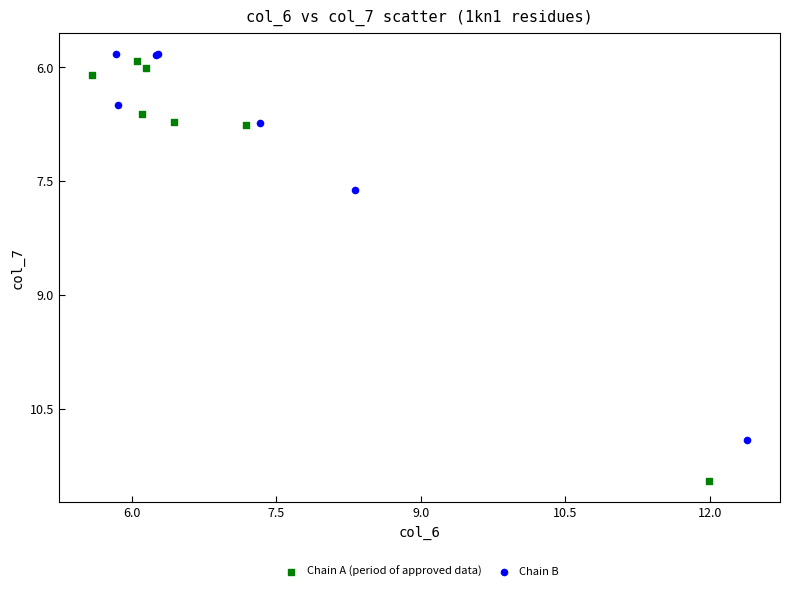

What are all the series names shown in the legend?

Chain A (period of approved data), Chain B